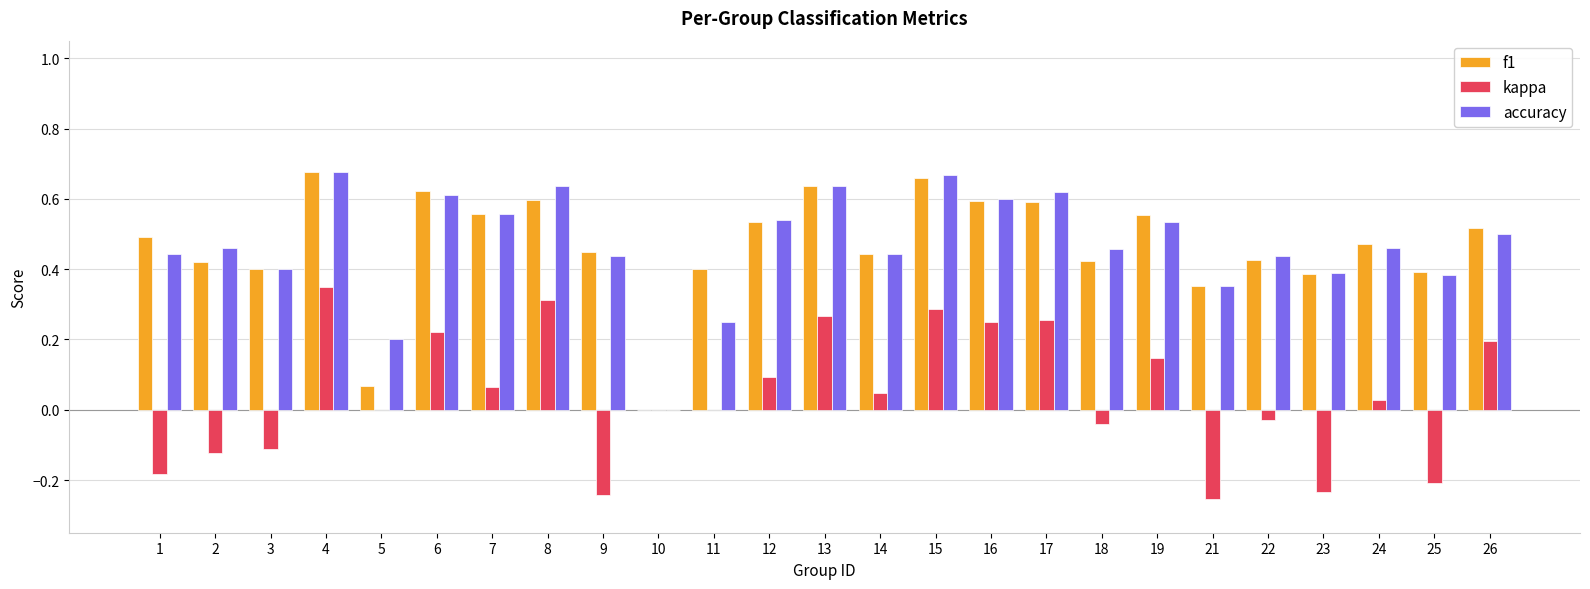

Which series changed the most between 9 and 10?

f1